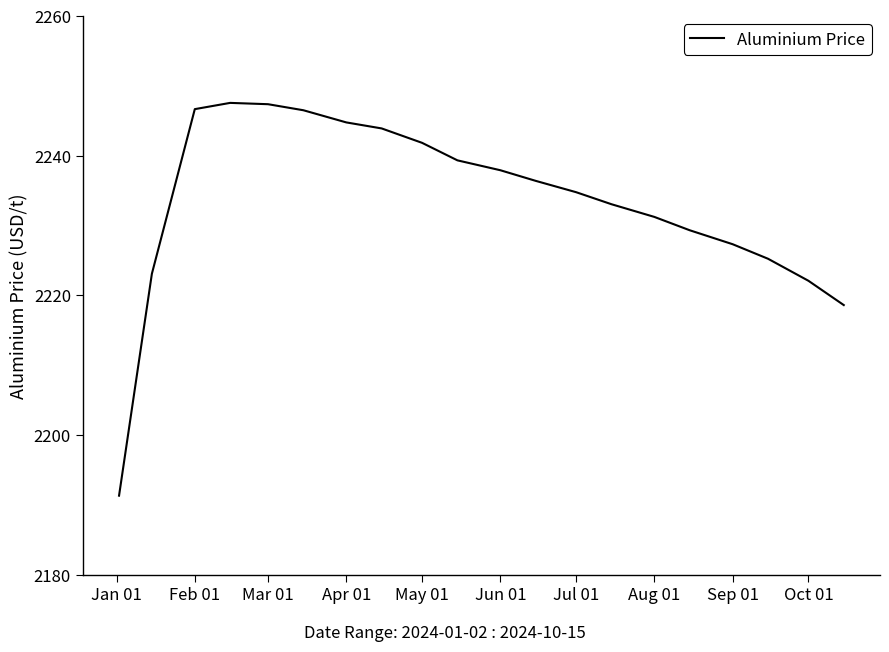

What is the greatest value displayed?

2247.6